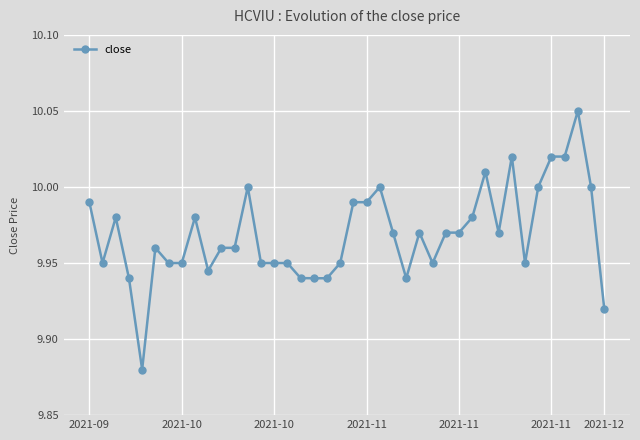

True or false: there are more than 2 points higher than both neighbors.

True